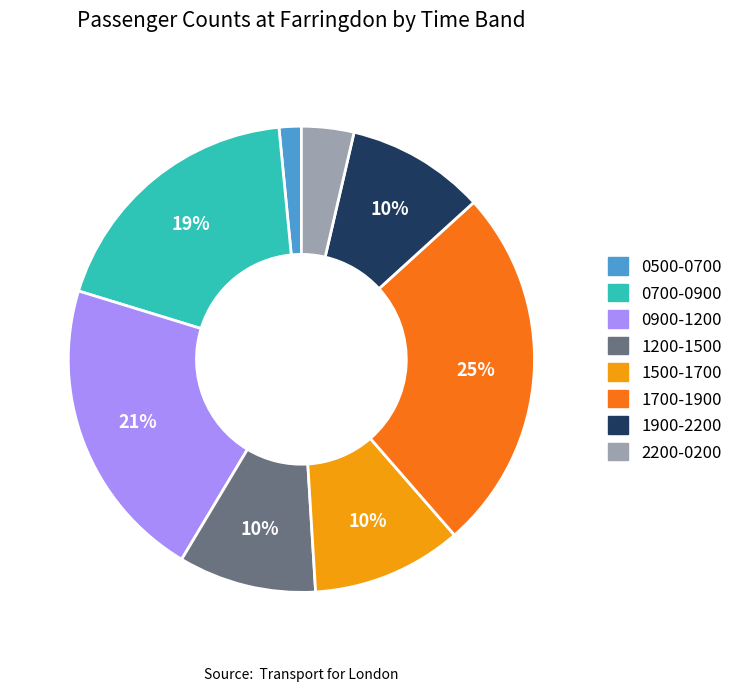

To the nearest percent, what is the average slice percentage?

12%